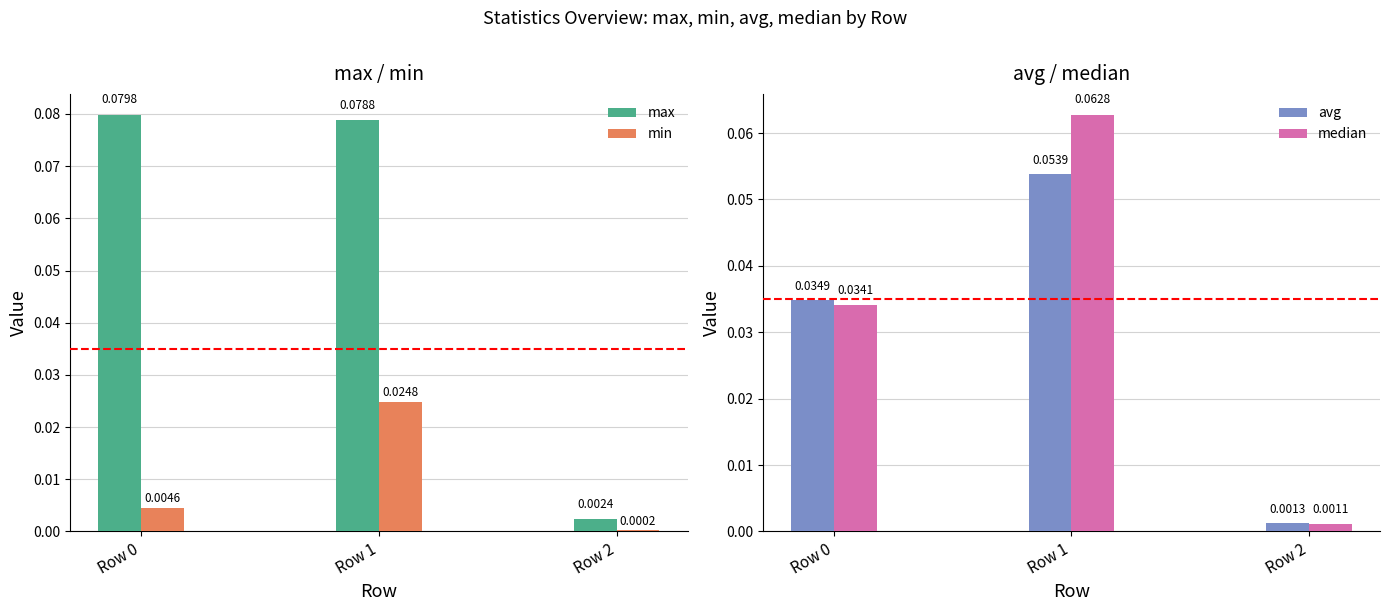

Rank the series by their maximum value, from highest to lowest.

max, median, avg, min